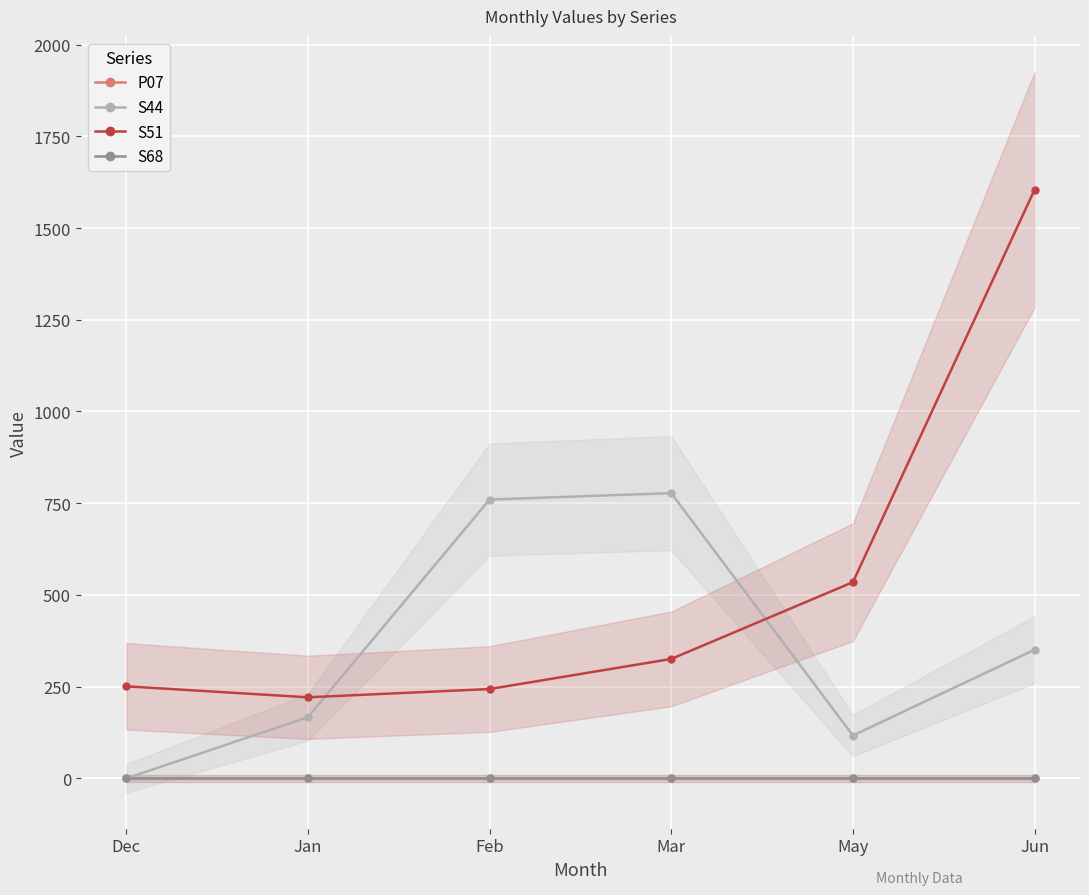

List the series in order of their peak value, lowest first.

P07, S68, S44, S51